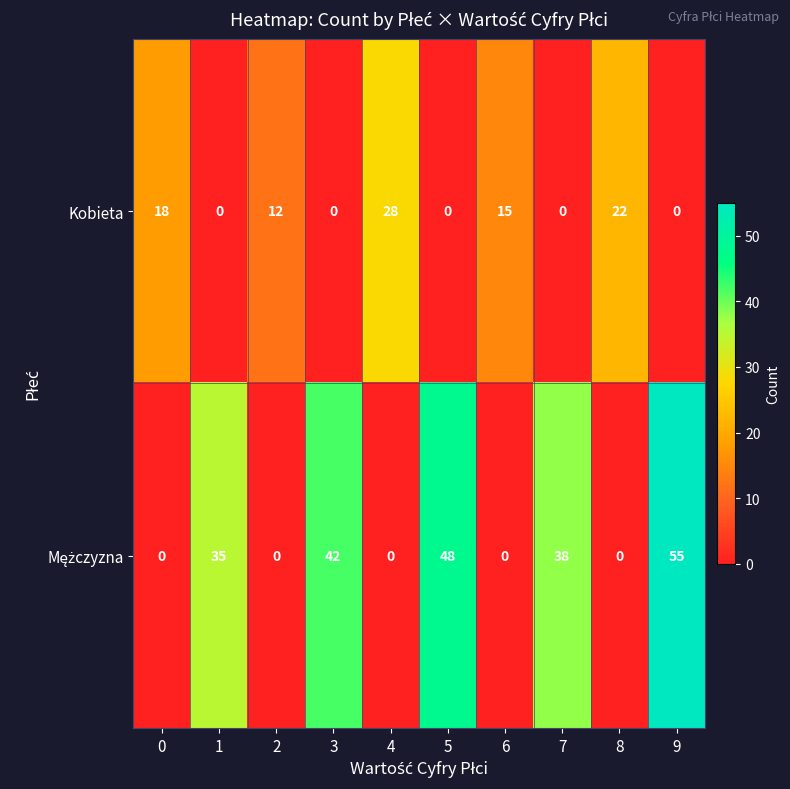

Which label corresponds to the largest value in the chart?

9